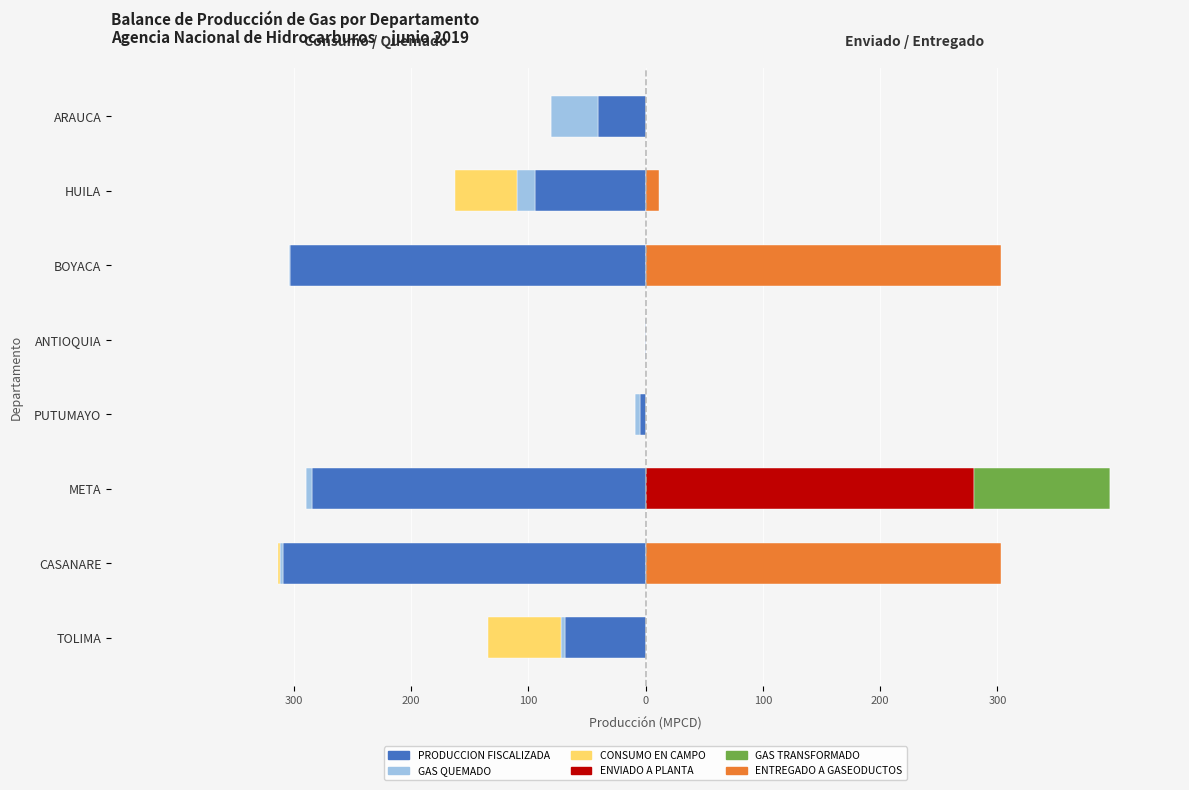

Which has a higher value, ANTIOQUIA or PUTUMAYO?

ANTIOQUIA